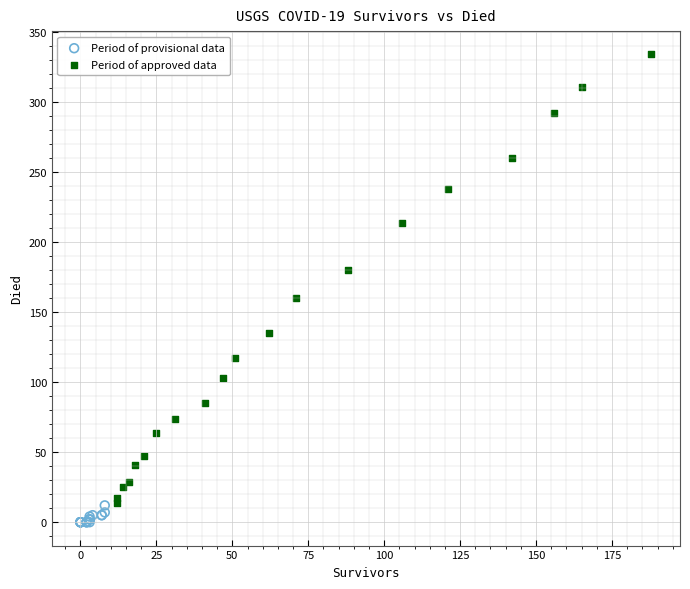

Which series has the widest spread of Y values?

Period of approved data